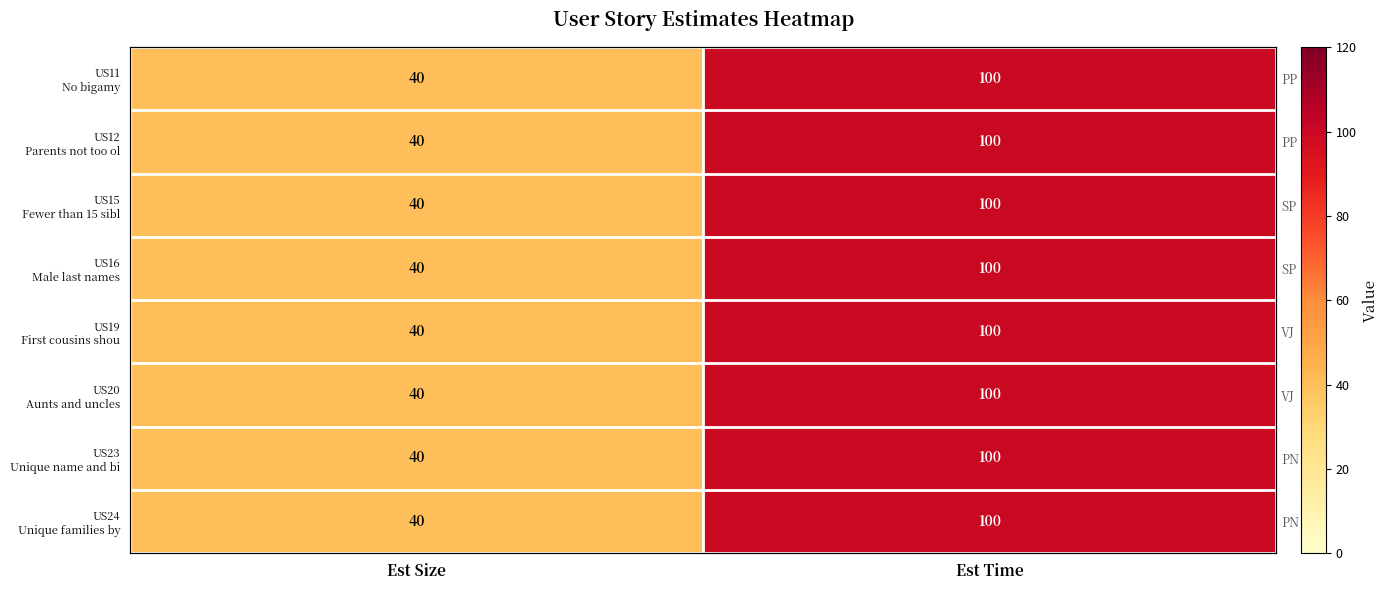

What is the difference between the maximum and minimum values in the US24 Unique families by series?

60